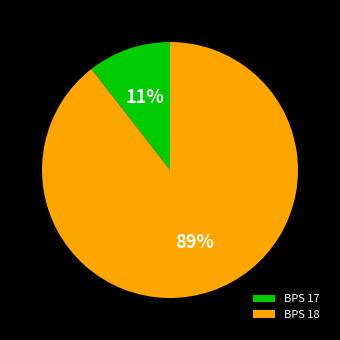

Which slice represents more than half of the pie?

BPS 18